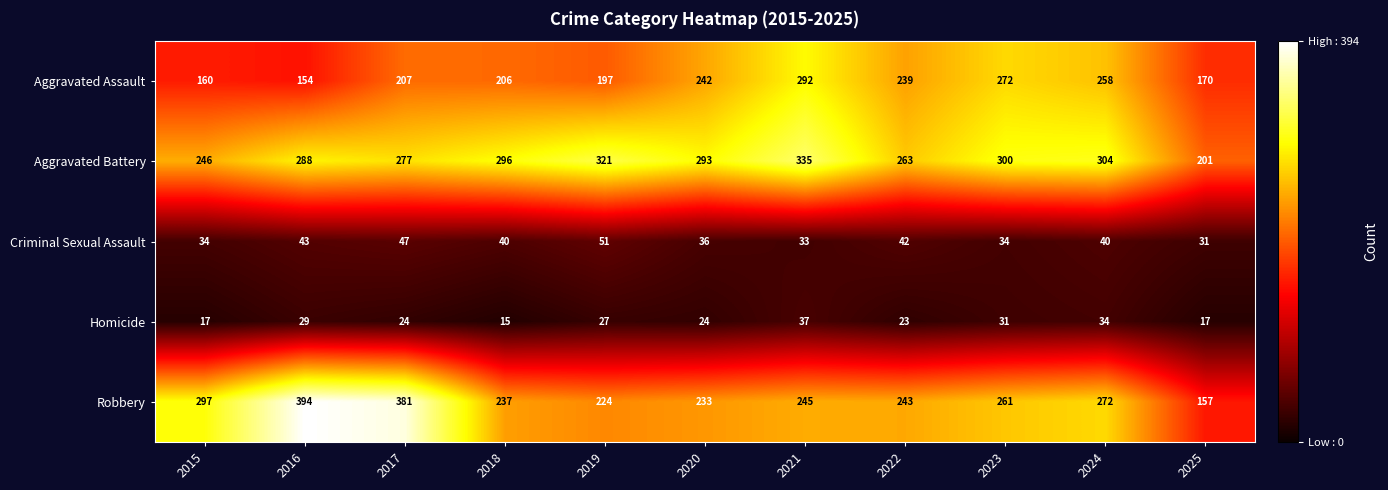

At 2017, list the series in order from smallest to largest.

Homicide, Criminal Sexual Assault, Aggravated Assault, Aggravated Battery, Robbery